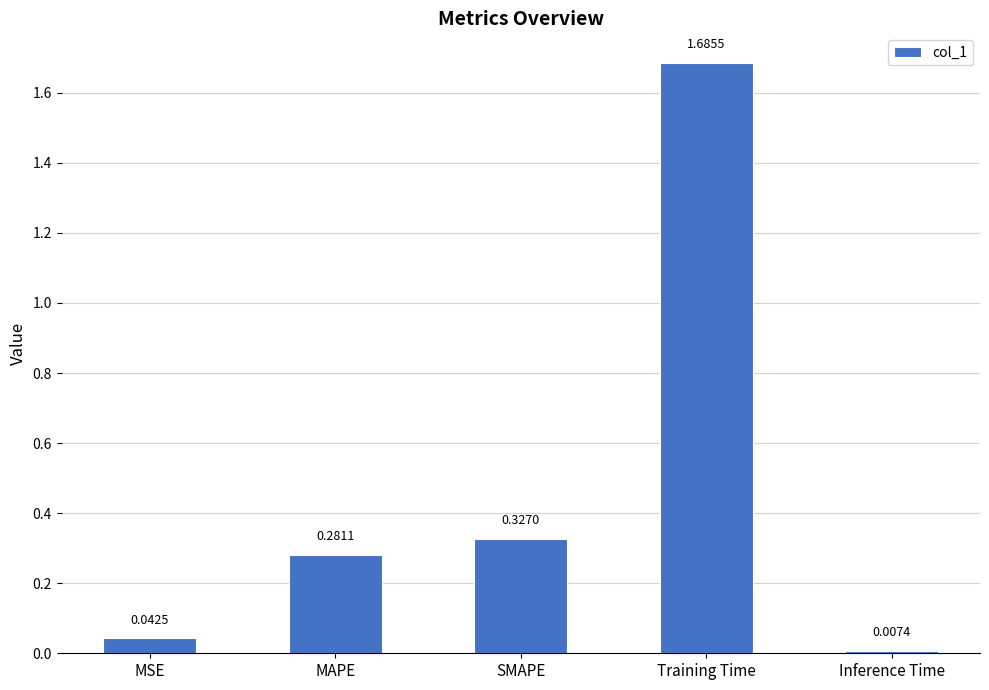

Which label corresponds to the smallest value in the chart?

Inference Time